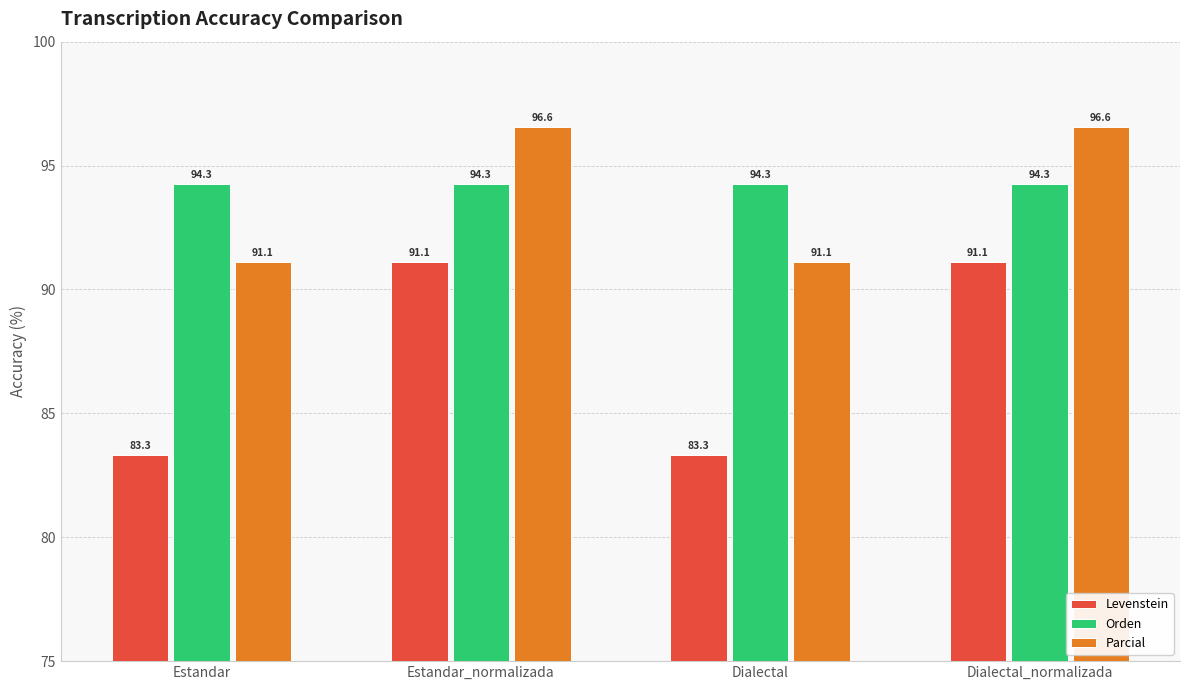

What is the sum of all Levenstein values?

348.9